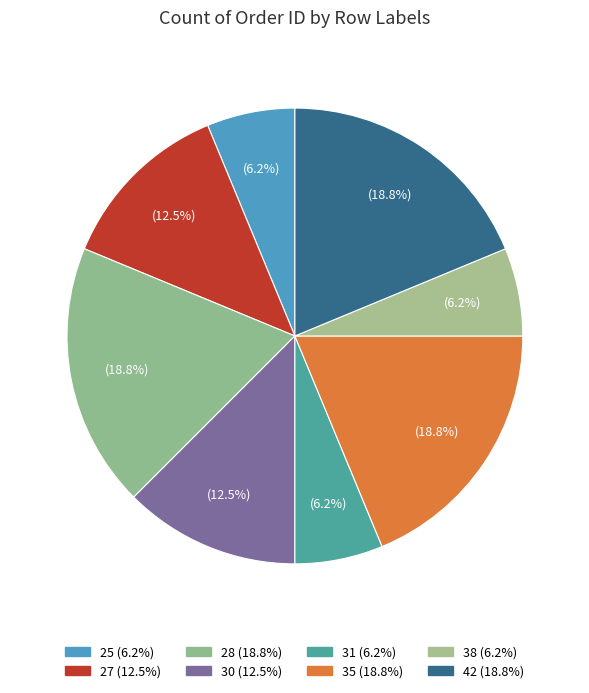

To the nearest percent, what is the average slice percentage?

12%